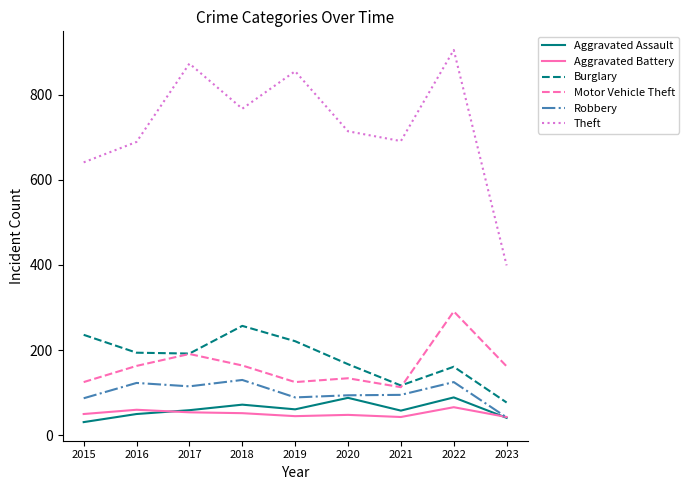

True or false: Theft and Aggravated Battery intersect in this chart.

False